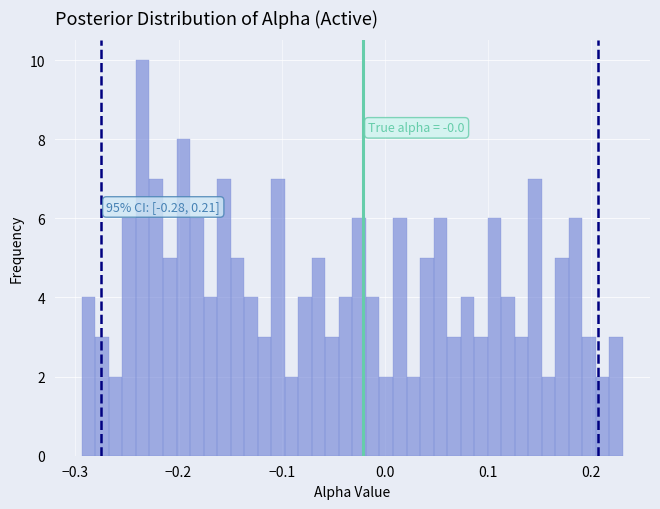

Around what value on the x-axis is the tallest bar? Give the approximate position of its centre, as read against the axis.

-0.23